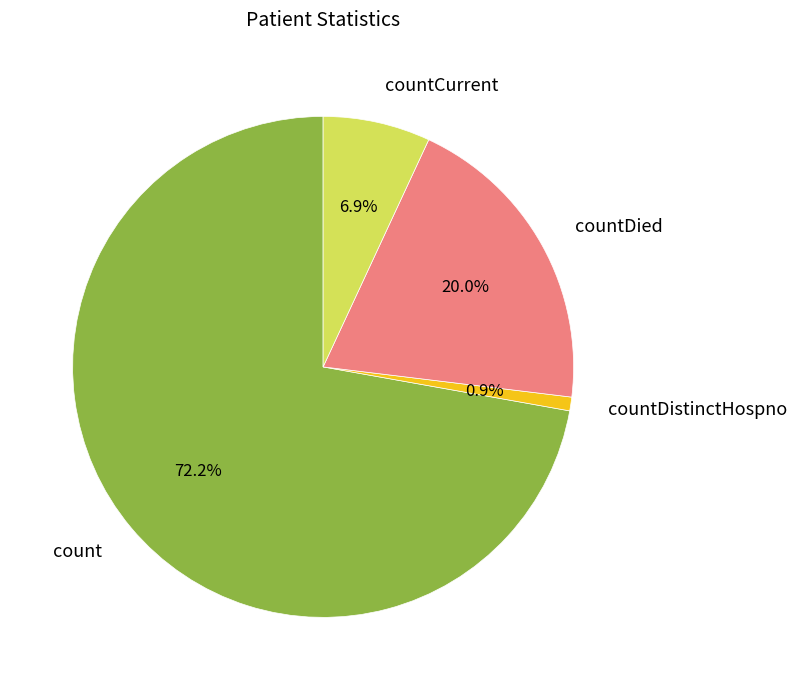

To the nearest percent, what is the difference between the largest and smallest slice percentages?

71%